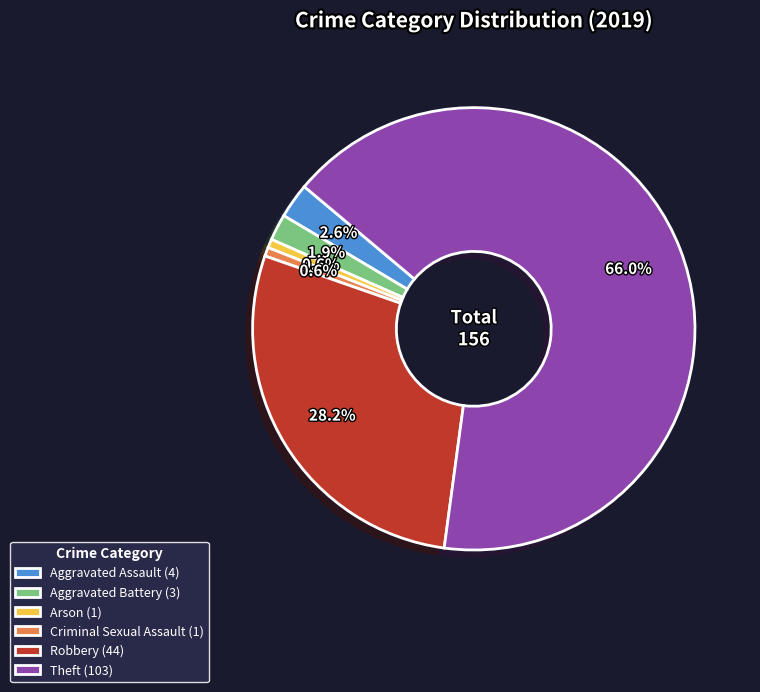

What is the ratio of the value at Theft (103) to the value at Arson (1)?

103.0